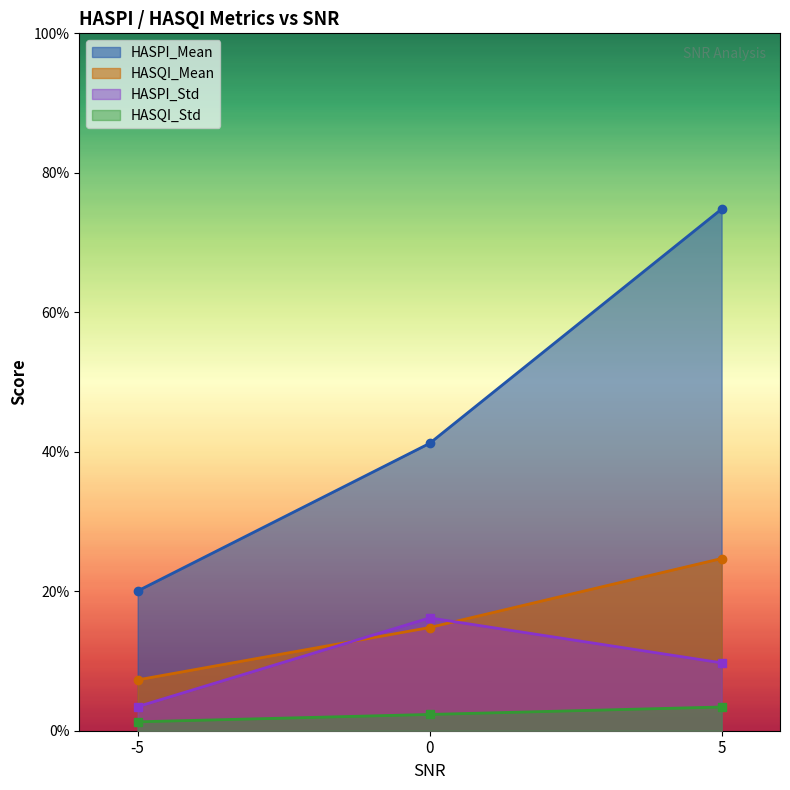

What is the maximum value shown in the chart?

0.8